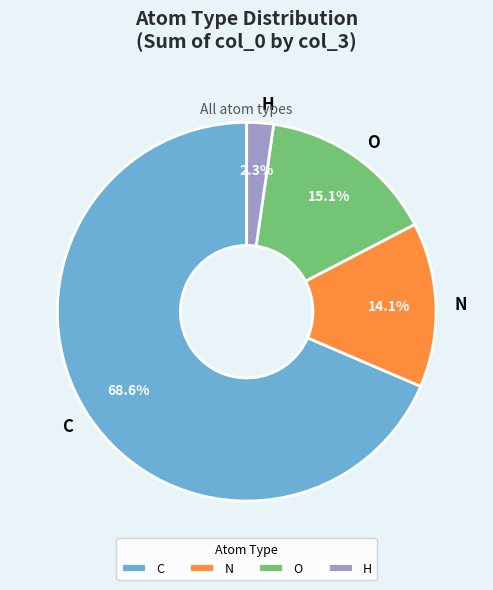

What is the smallest slice in the pie chart?

H